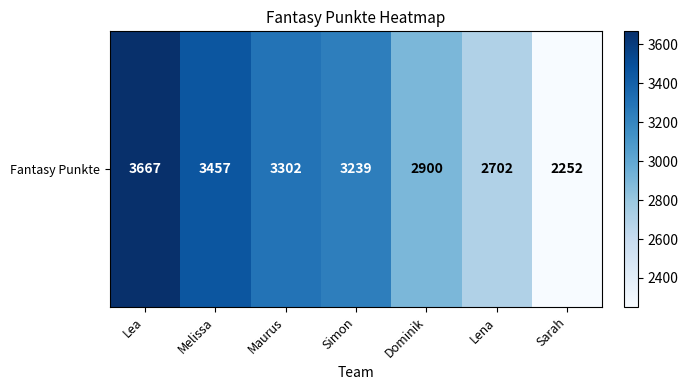

Between Sarah and Dominik, which is larger?

Dominik